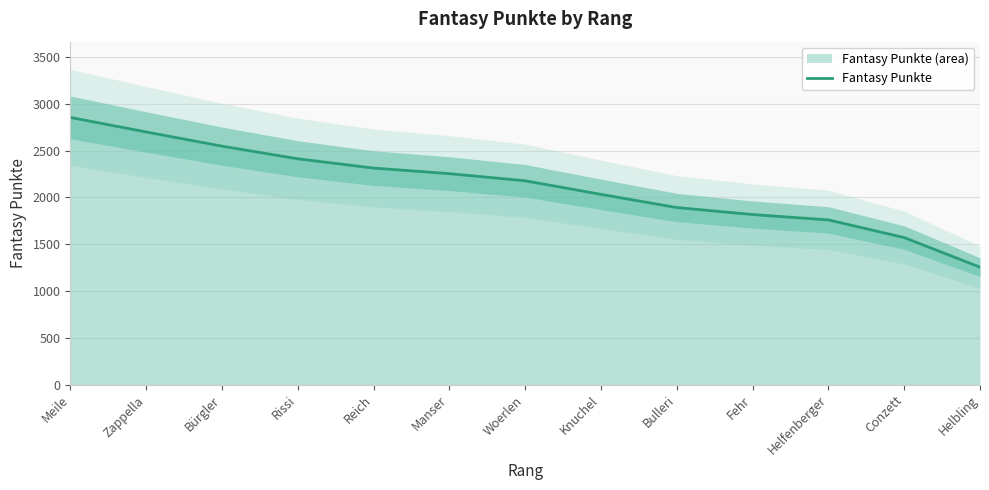

What is the label of the 9th point from the right?

Reich